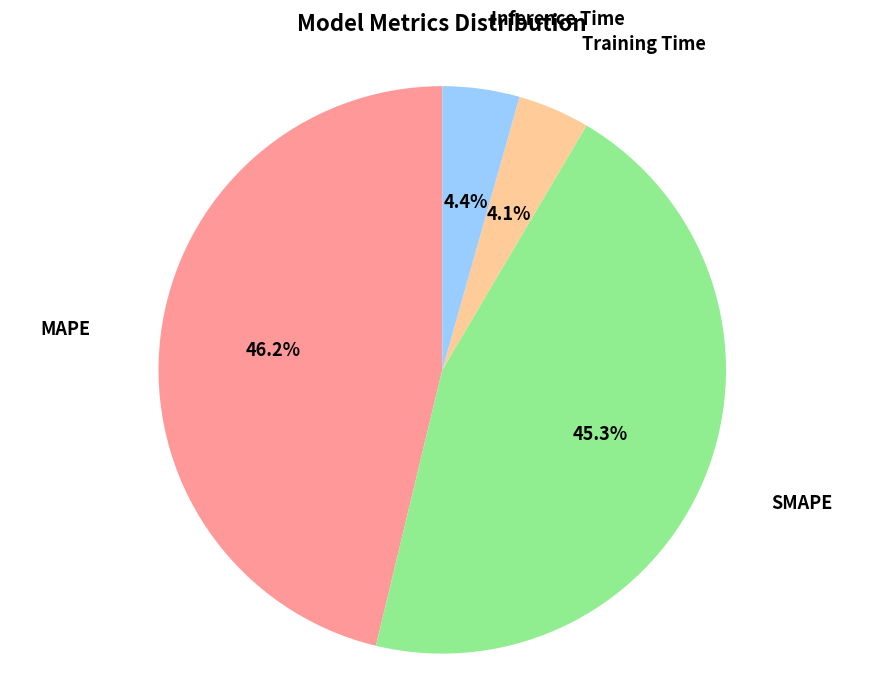

Is SMAPE the majority of the pie?

No